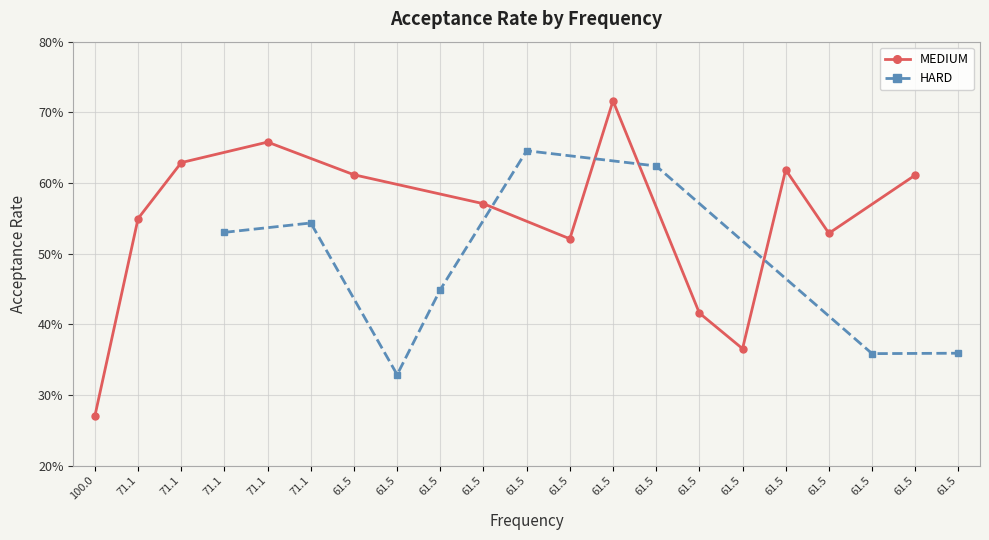

What is the difference between the maximum and minimum values?

0.4